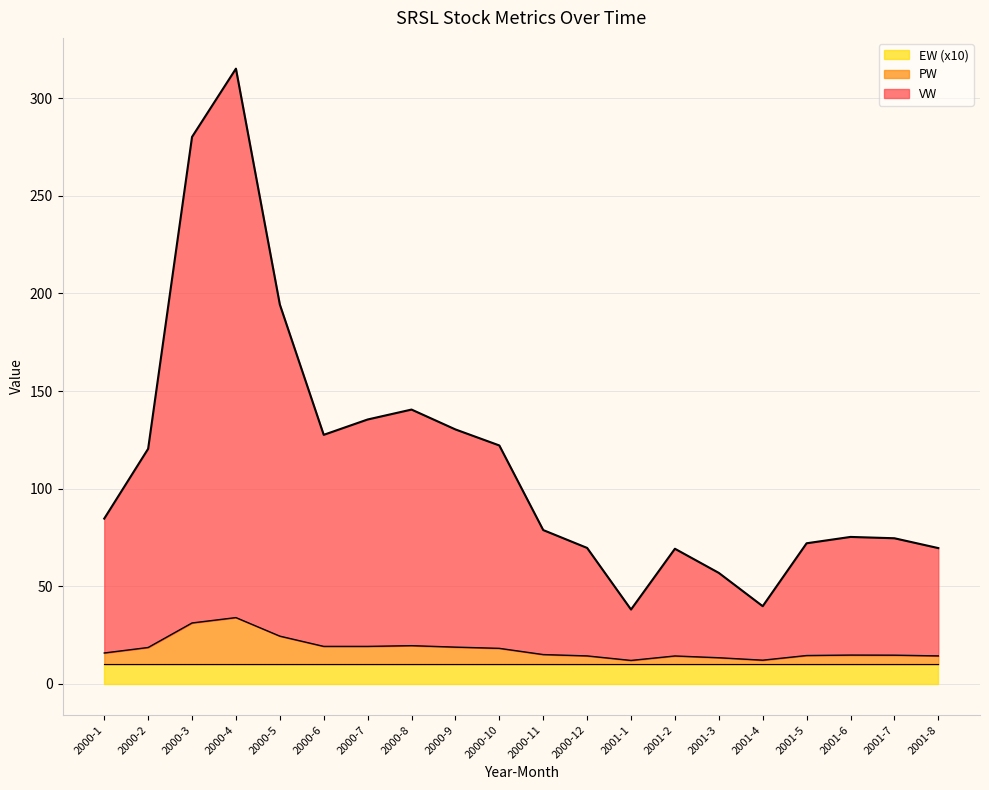

What is the difference between the maximum and minimum values in the PW series?

21.9